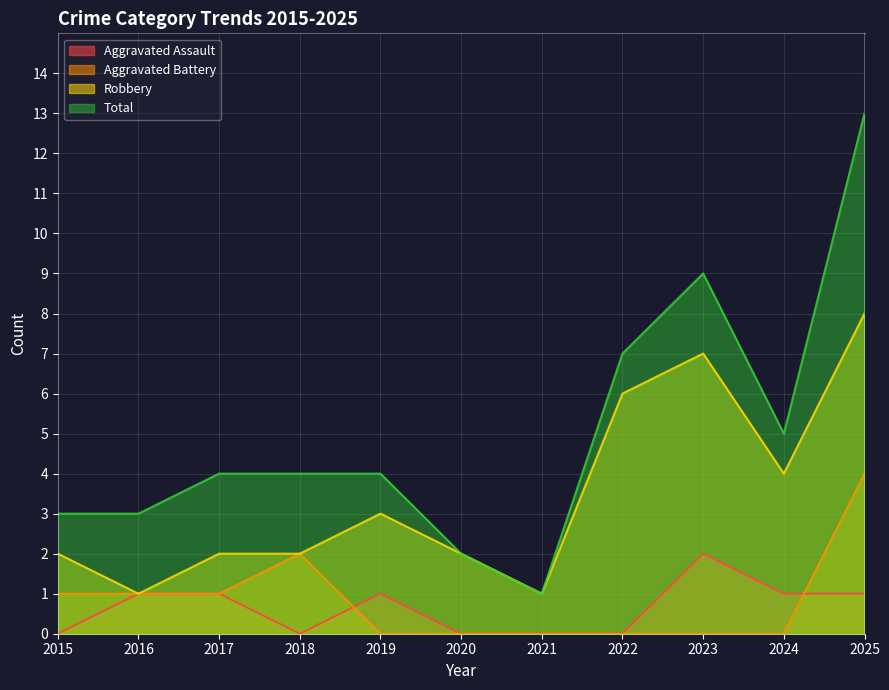

Reading left to right, what are all the values shown in this chart?

Aggravated Assault: 2015=0	2016=1	2017=1	2018=0	2019=1	2020=0	2021=0	2022=0	2023=2	2024=1	2025=1
Aggravated Battery: 2015=1	2016=1	2017=1	2018=2	2019=0	2020=0	2021=0	2022=0	2023=0	2024=0	2025=4
Robbery: 2015=2	2016=1	2017=2	2018=2	2019=3	2020=2	2021=1	2022=6	2023=7	2024=4	2025=8
Total: 2015=3	2016=3	2017=4	2018=4	2019=4	2020=2	2021=1	2022=7	2023=9	2024=5	2025=13